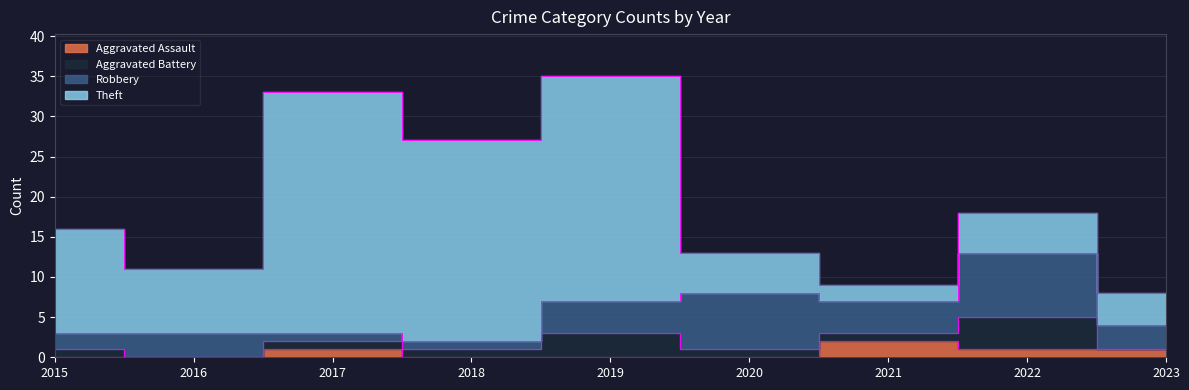

The Robbery series shows 2 at 2015. True or false?

True